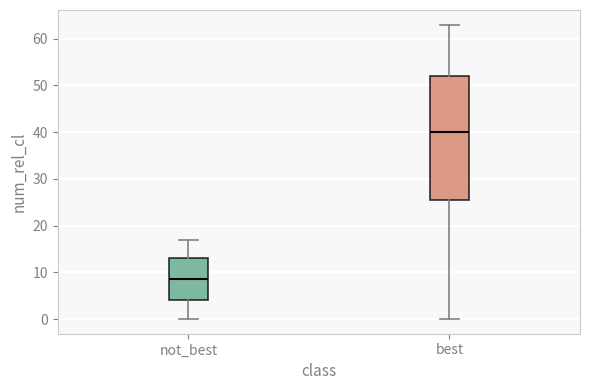

Where does the median line of the box for not_best sit on the y-axis? The values are not printed on the chart, so give them approximately, as read against the axis.

9